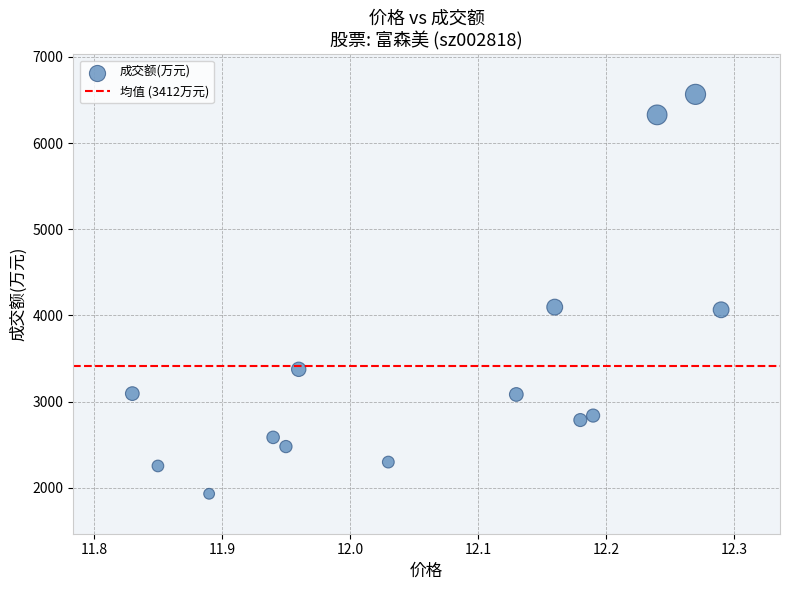

What is the range of Y values (max minus min)?

4637